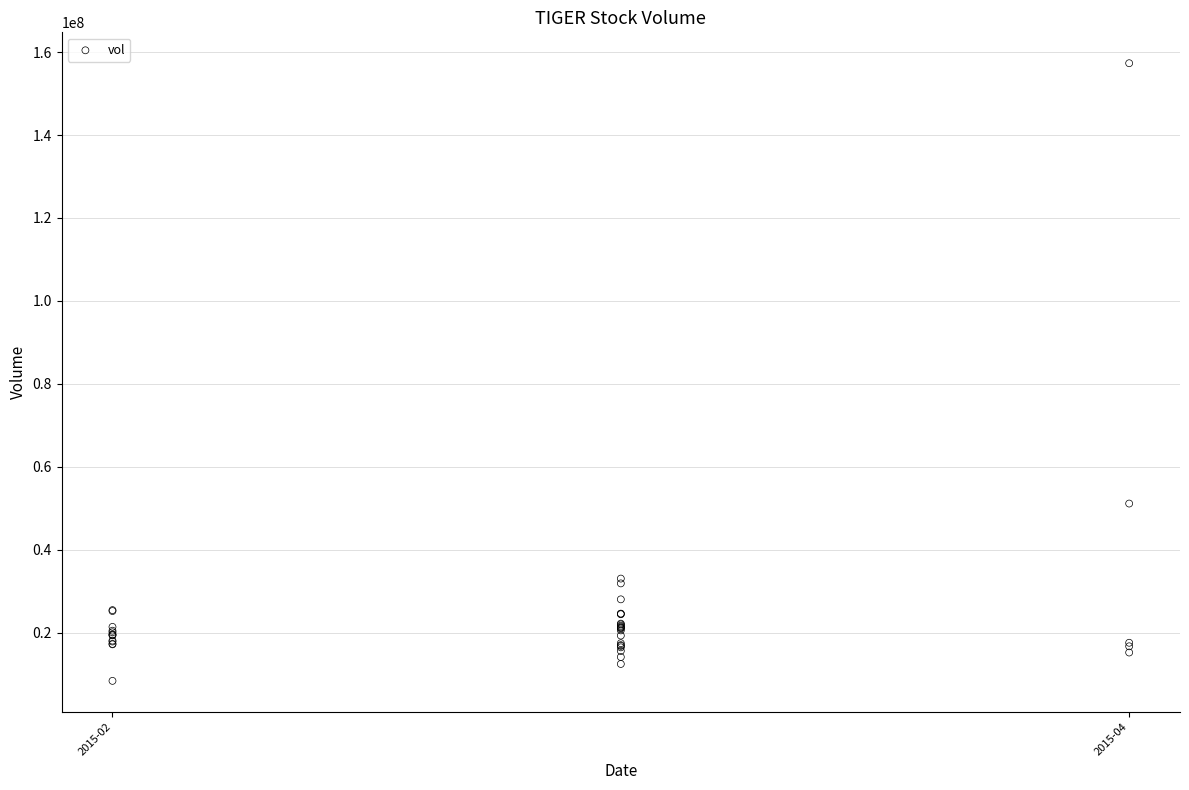

What Y value in the scatter plot is closest to 82845700?

51125700